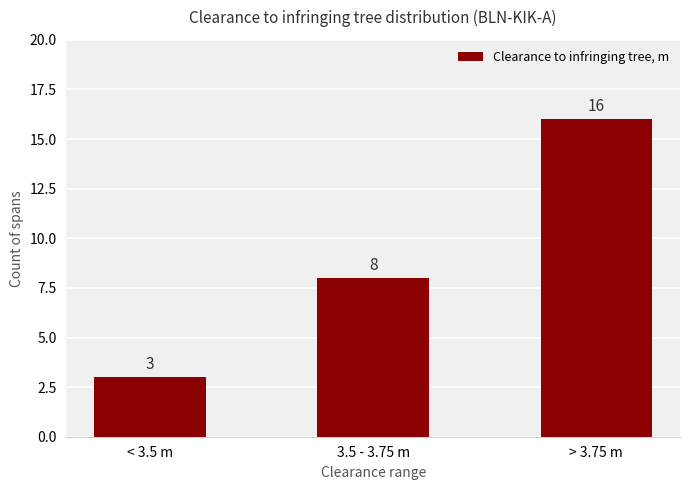

How many values are between 3 and 16?

3